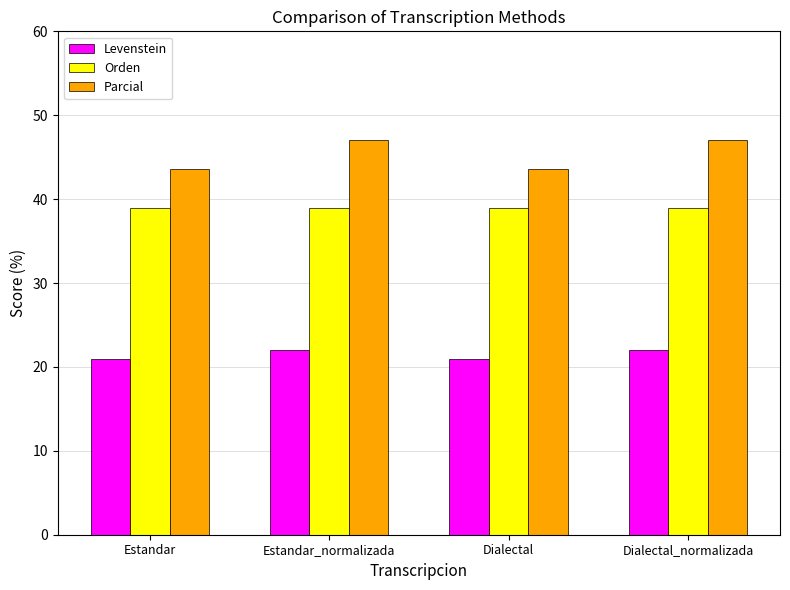

What is the greatest value displayed?

47.1